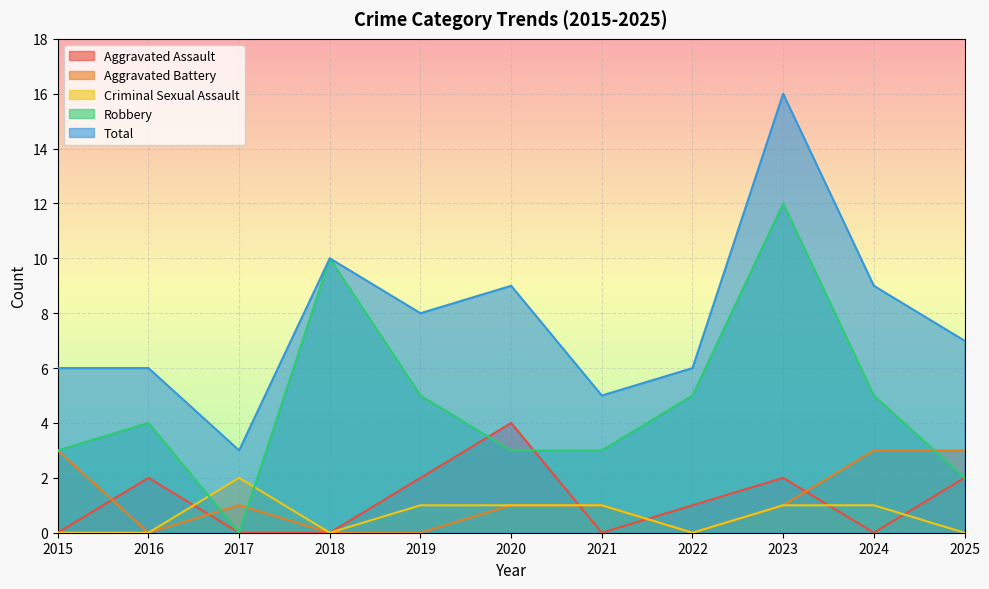

How many lines are shown in the chart?

5